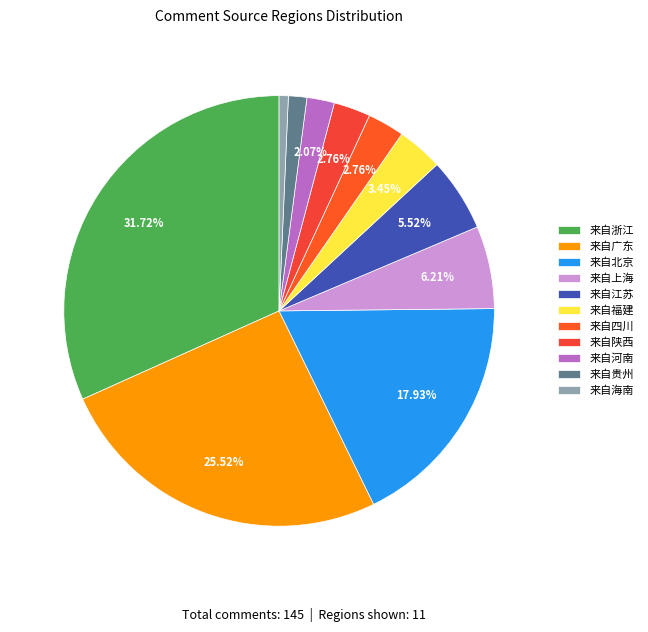

Which category has the smallest portion of the pie?

来自海南